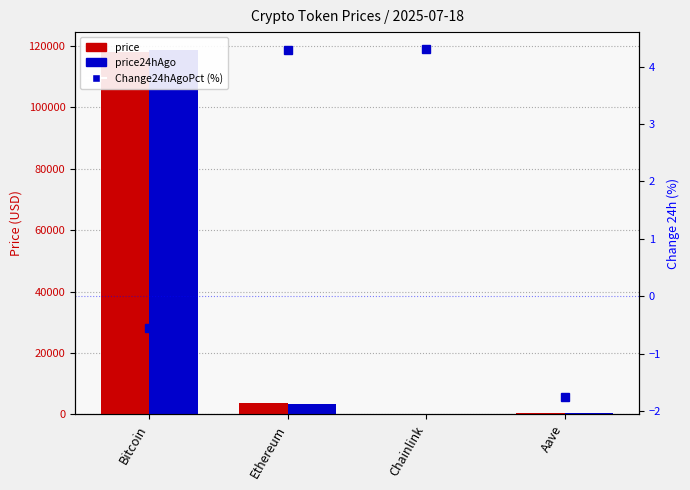

What position from the left is Bitcoin?

1